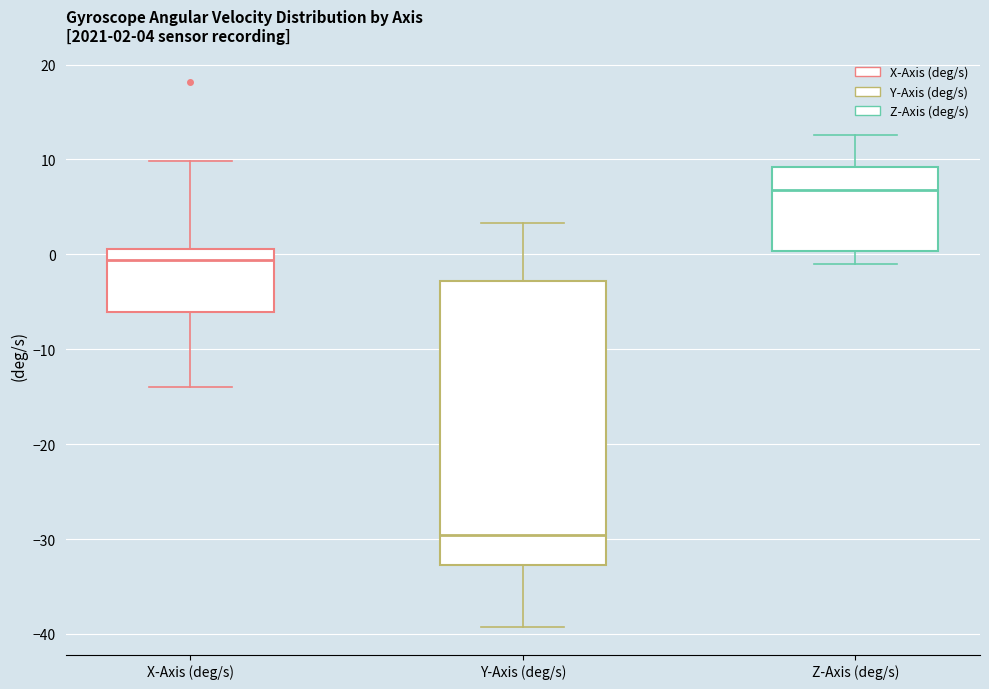

Which box has the lowest median line?

Y-Axis (deg/s)